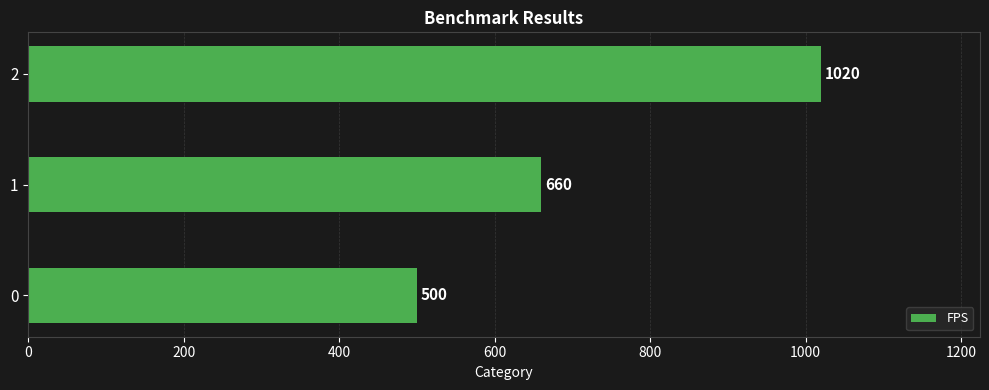

What is the ratio of the value at 0 to the value at 1?

0.8